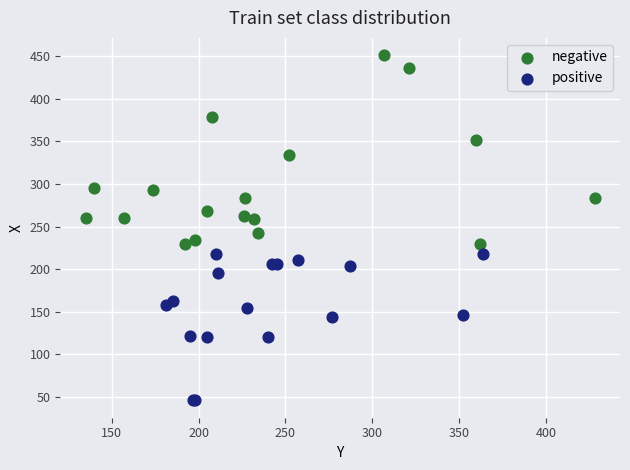

Which series reaches the minimum Y coordinate?

positive